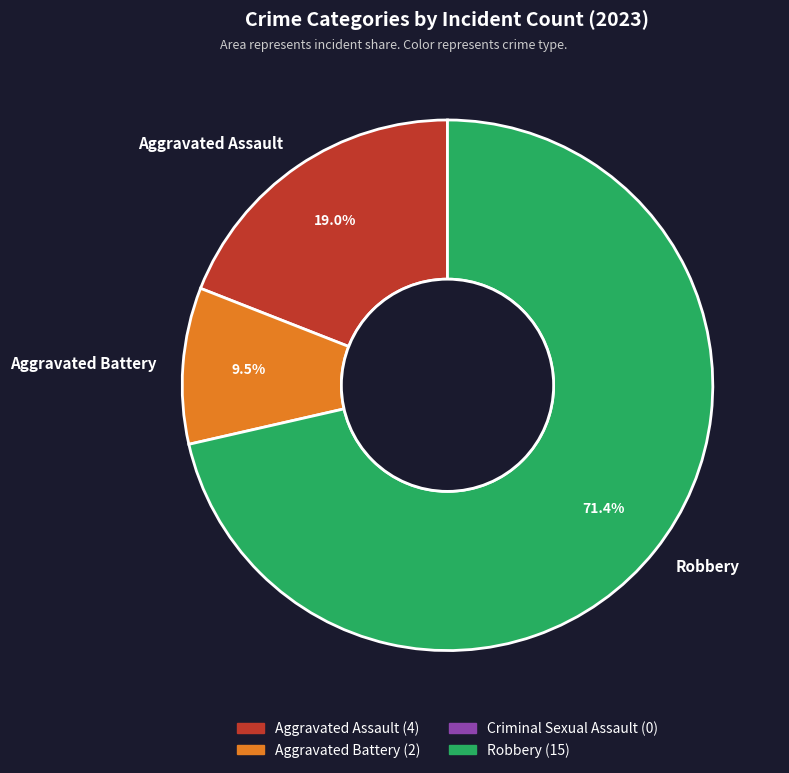

Is there any slice that represents more than half of the pie?

Yes